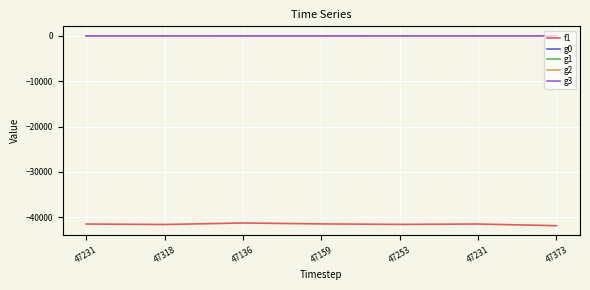

Which has a higher value, 47159 or 47231?

47159